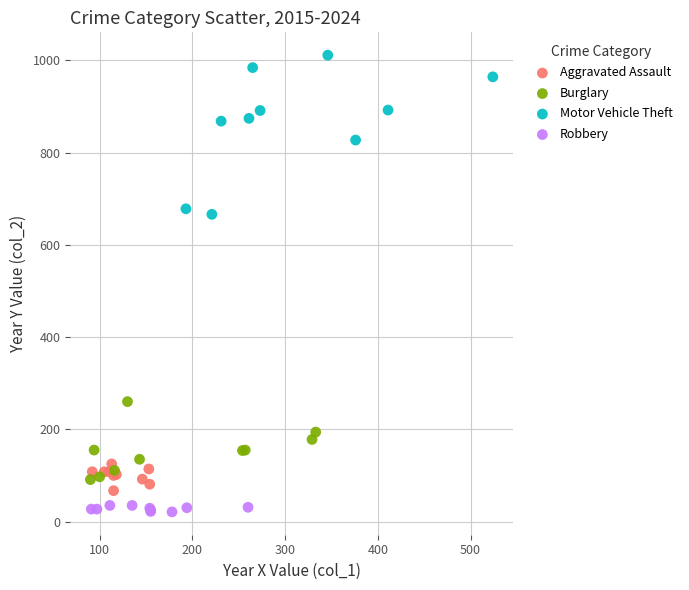

Which series contains the highest Y value?

Motor Vehicle Theft